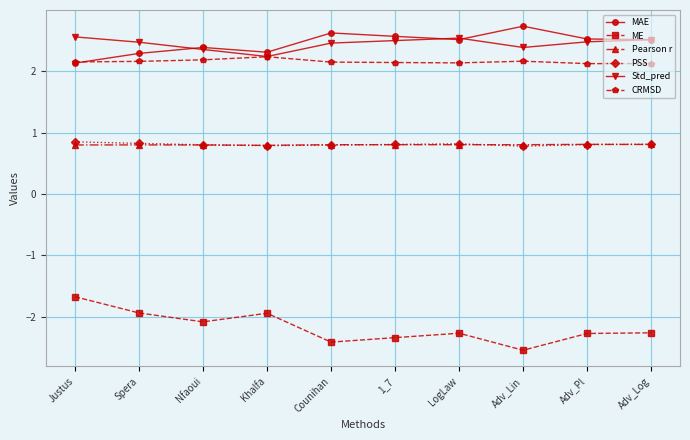

How many PSS values are between 0 and 1?

10